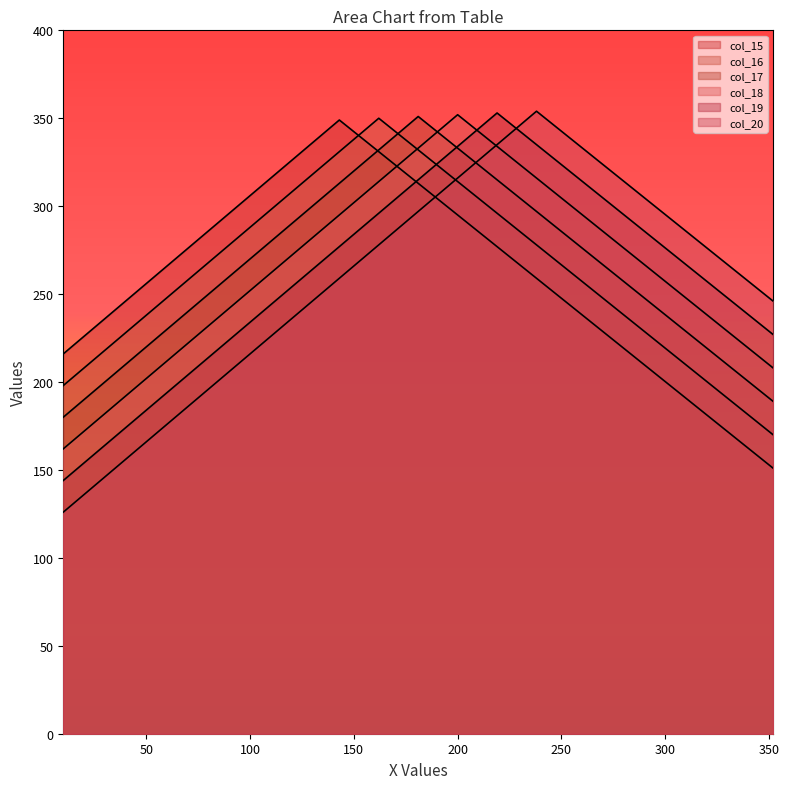

How many values in the col_15 series are below 263?

9